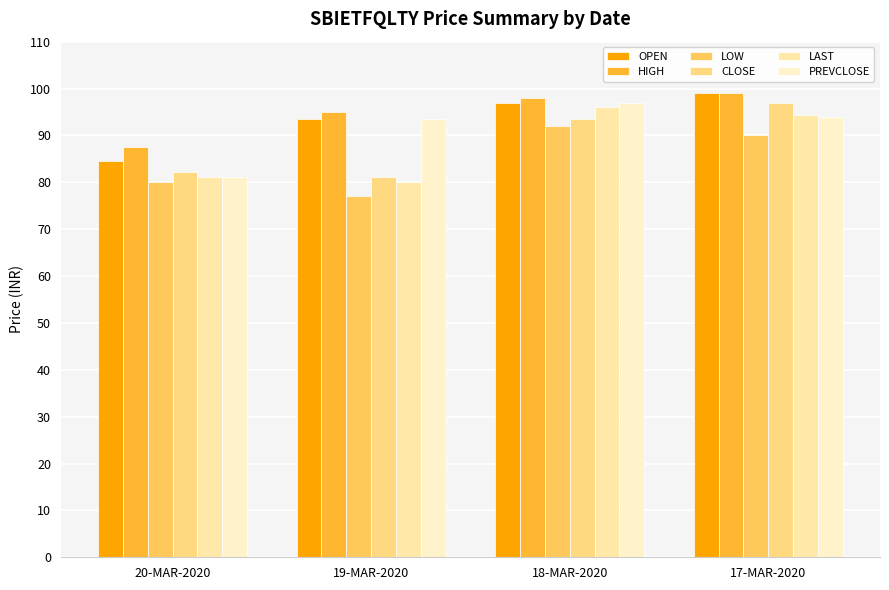

The LOW series shows 80.0 at 20-MAR-2020. True or false?

True